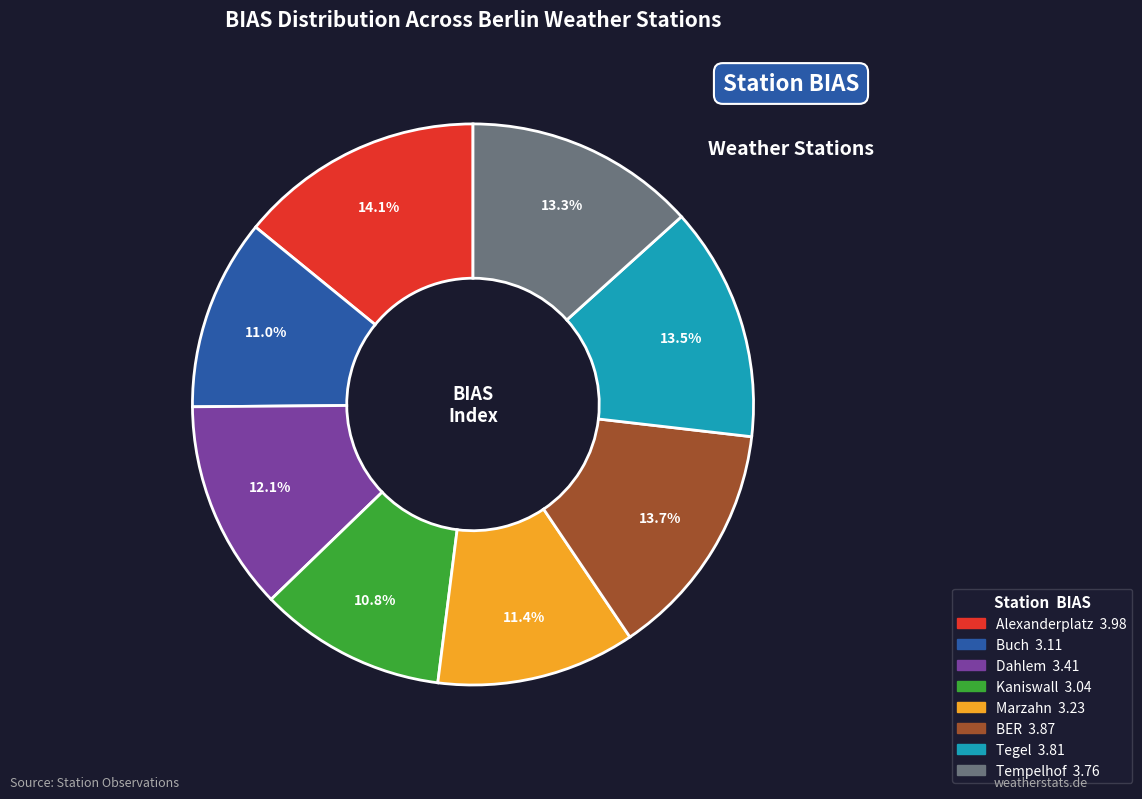

To the nearest percent, what is the combined percentage of BER and Buch?

25%